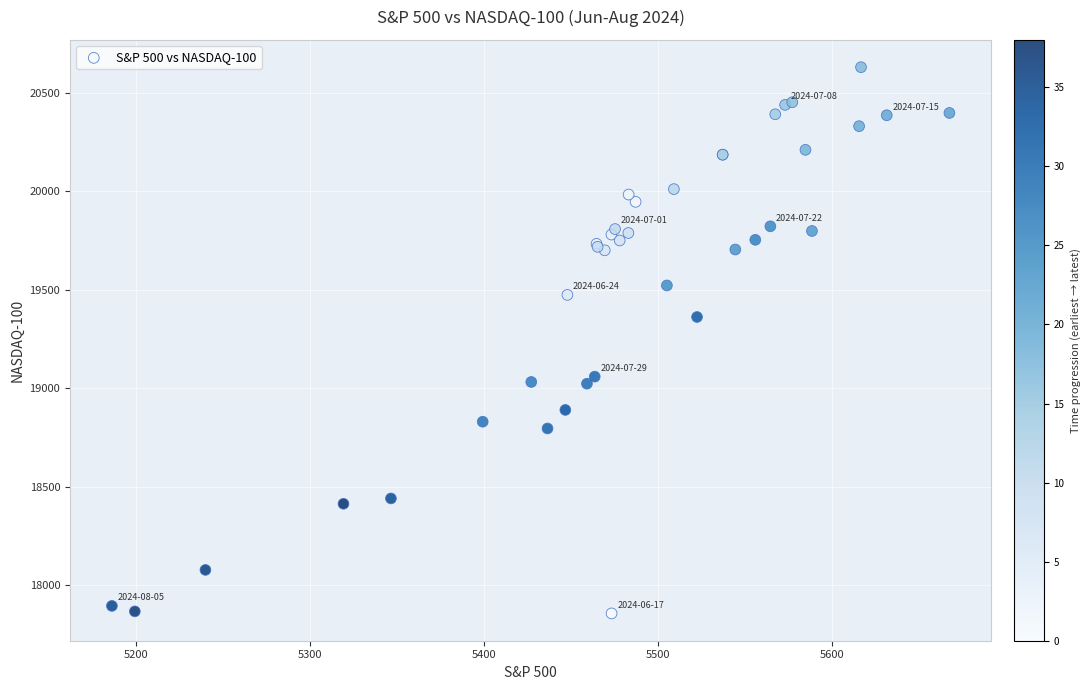

What Y value in the scatter plot is closest to 19244?

19362.4